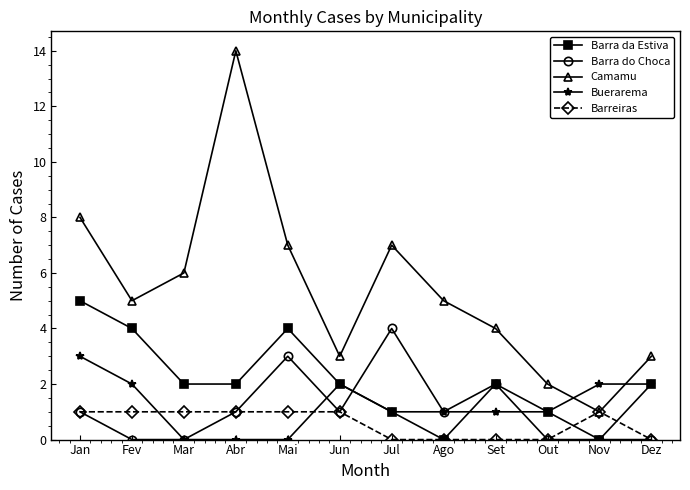

What is the maximum value for Buerarema?

3